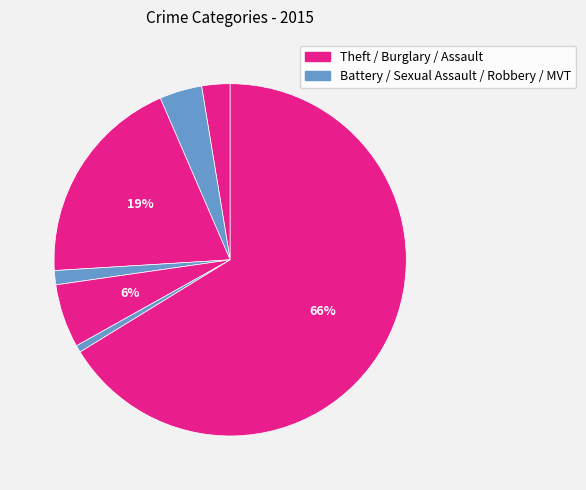

Count the number of slices in the pie.

7